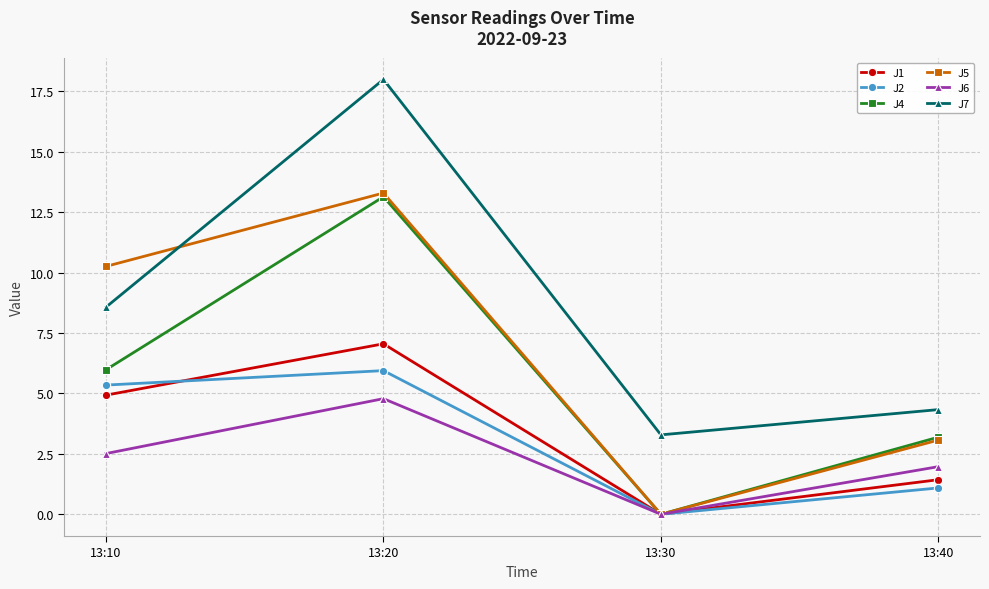

What is the difference between the maximum and minimum values in the J1 series?

7.1